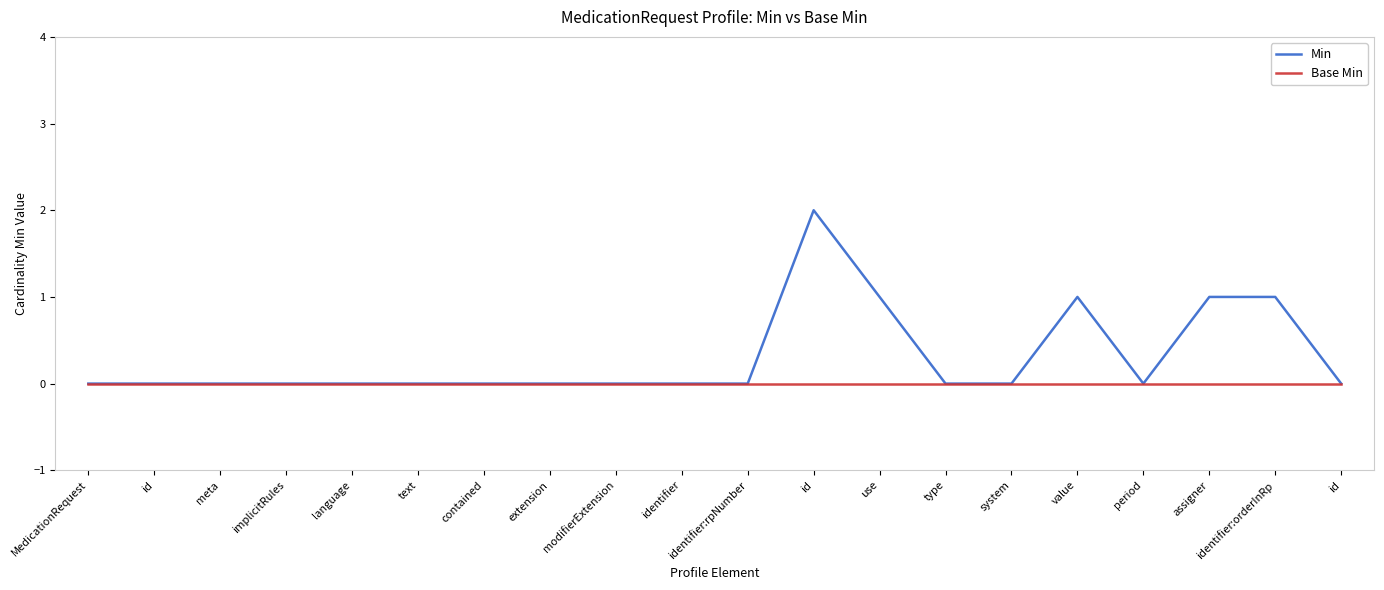

How many lines are shown in the chart?

2